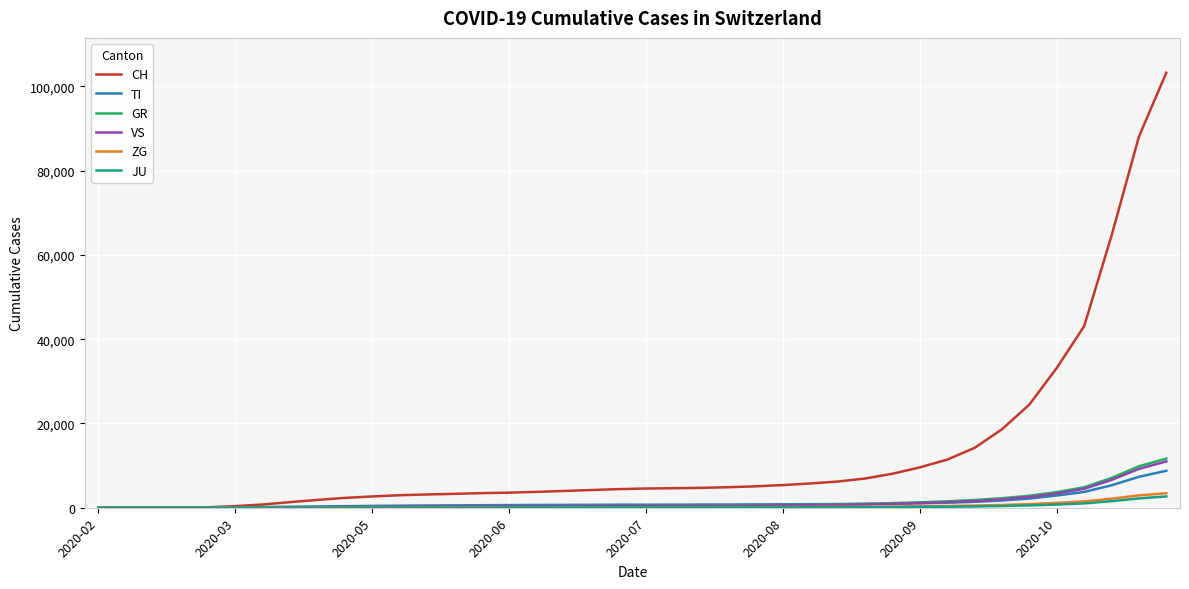

What is the maximum value shown in the chart?

103257